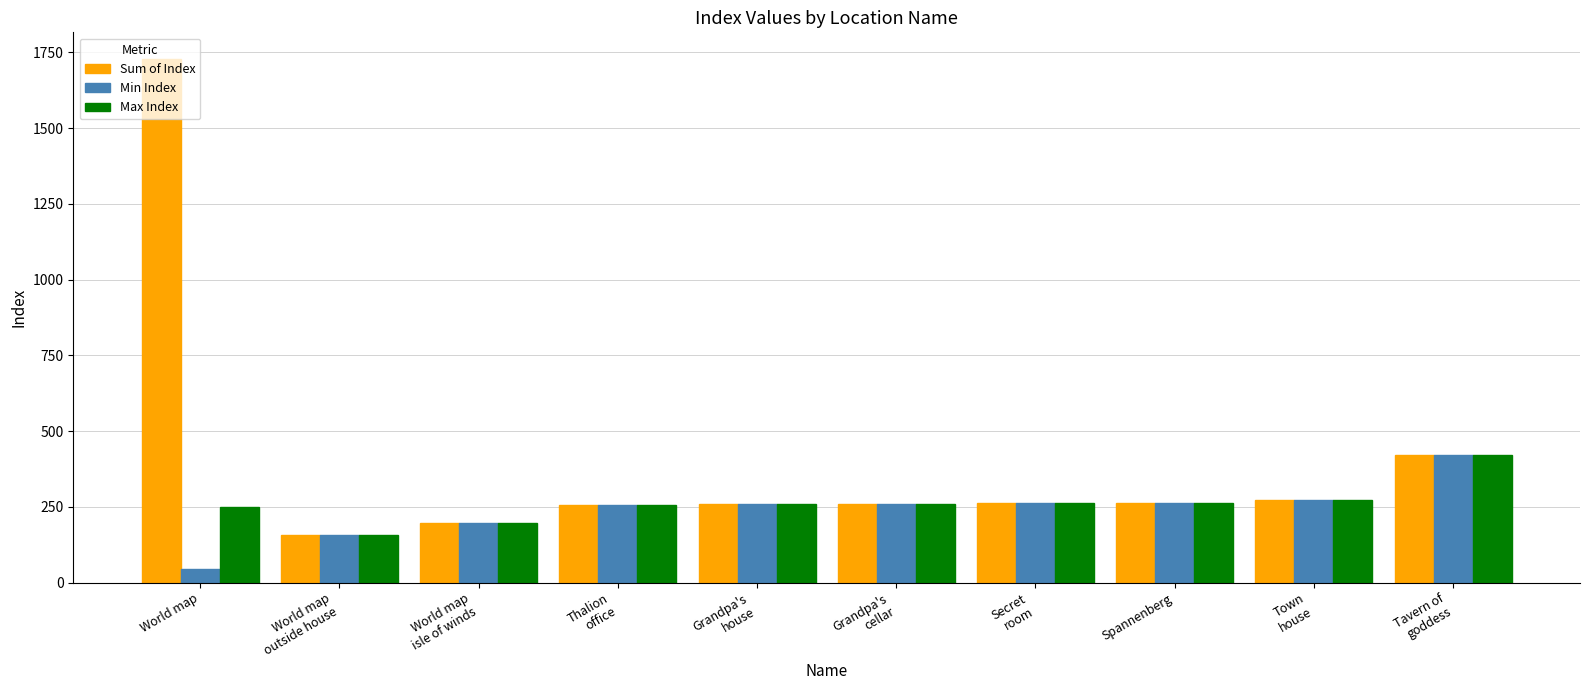

What is the difference between the Min Index values at Town
house and Secret
room?

11